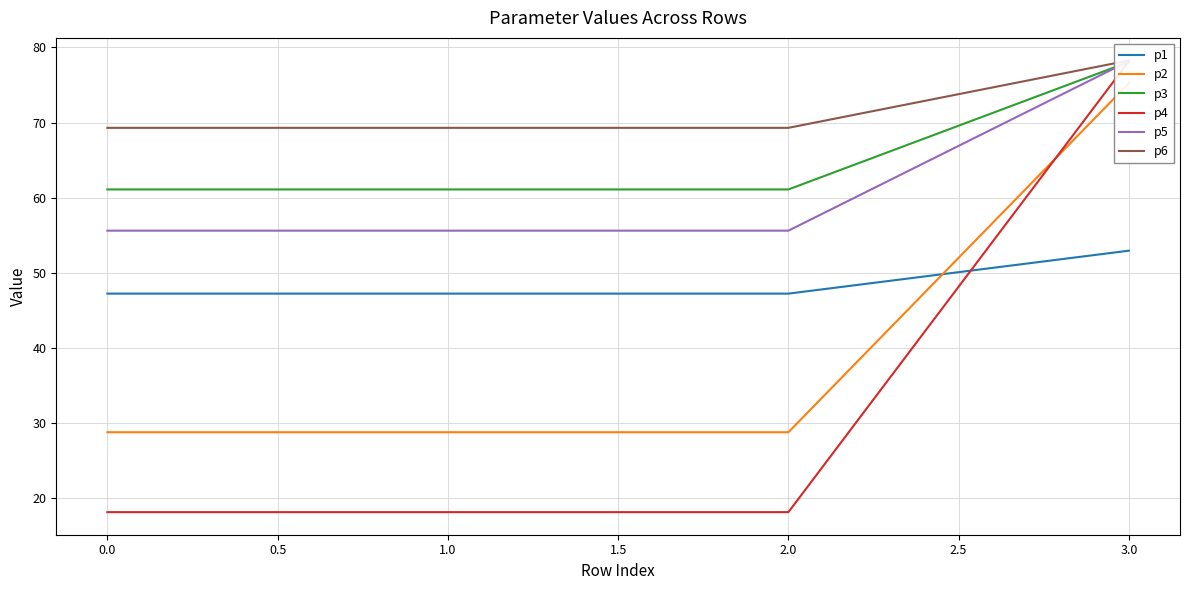

What is the greatest value displayed?

78.3